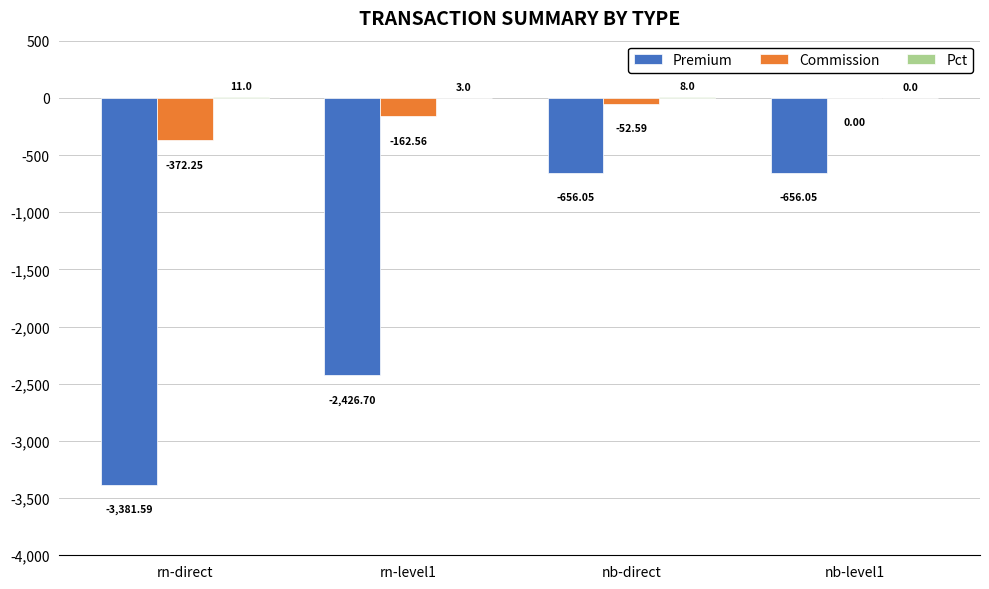

At which category is the sum across all series the highest?

nb-level1